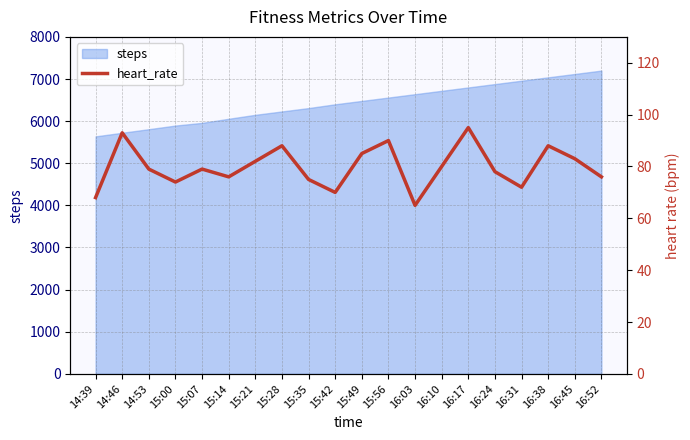

Rank the categories by value from lowest to highest.

16:03, 14:39, 15:42, 16:31, 15:00, 15:35, 15:14, 16:52, 16:24, 14:53, 15:07, 16:10, 15:21, 16:45, 15:49, 15:28, 16:38, 15:56, 14:46, 16:17